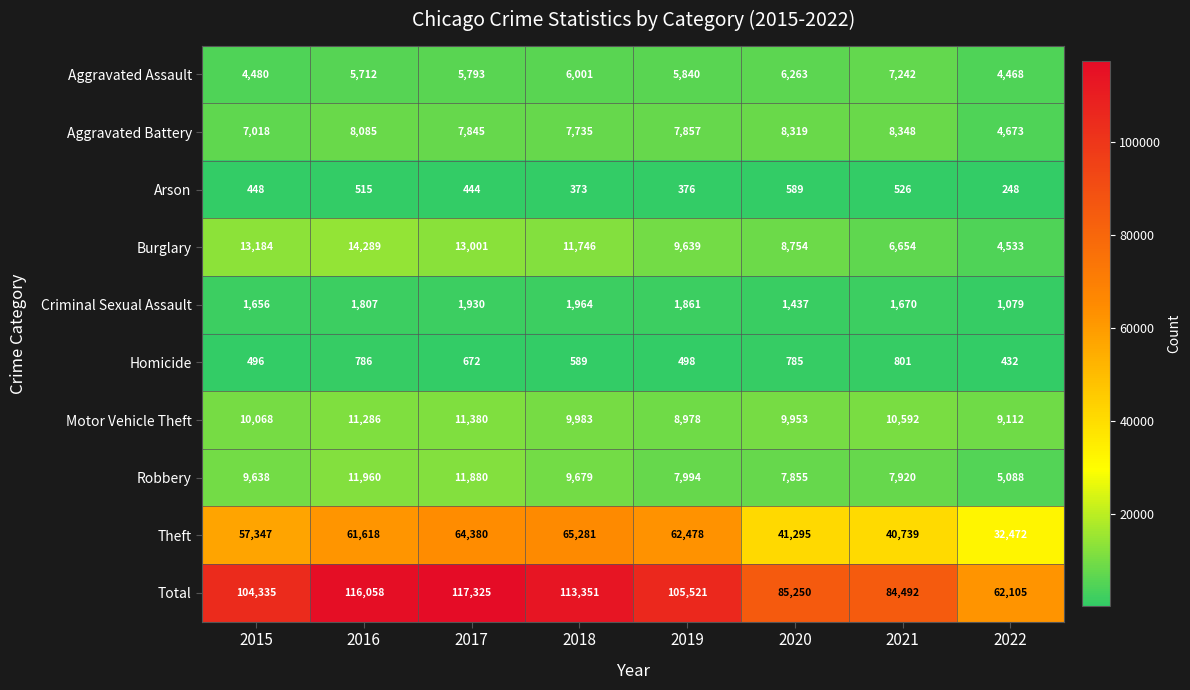

What is the difference between the Robbery values at 2019 and 2016?

3966